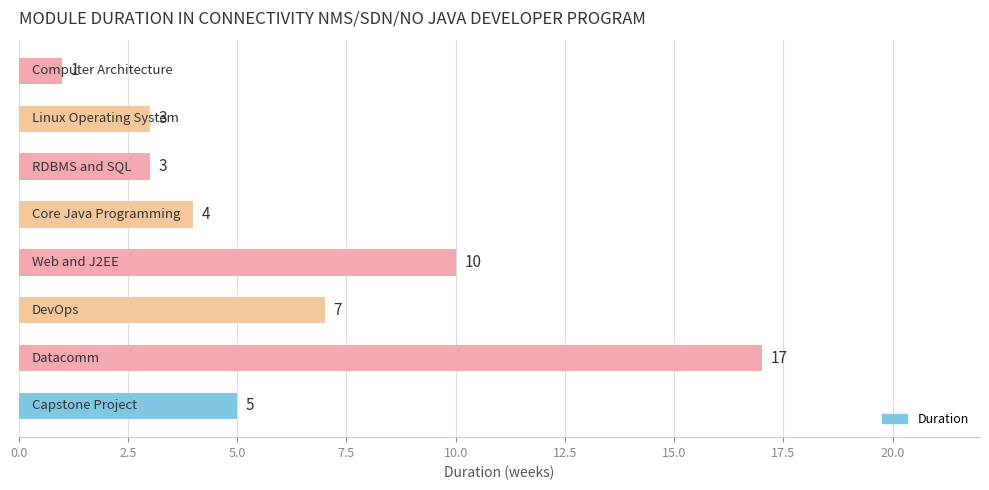

What is the value of the 5th bar from the top?

10